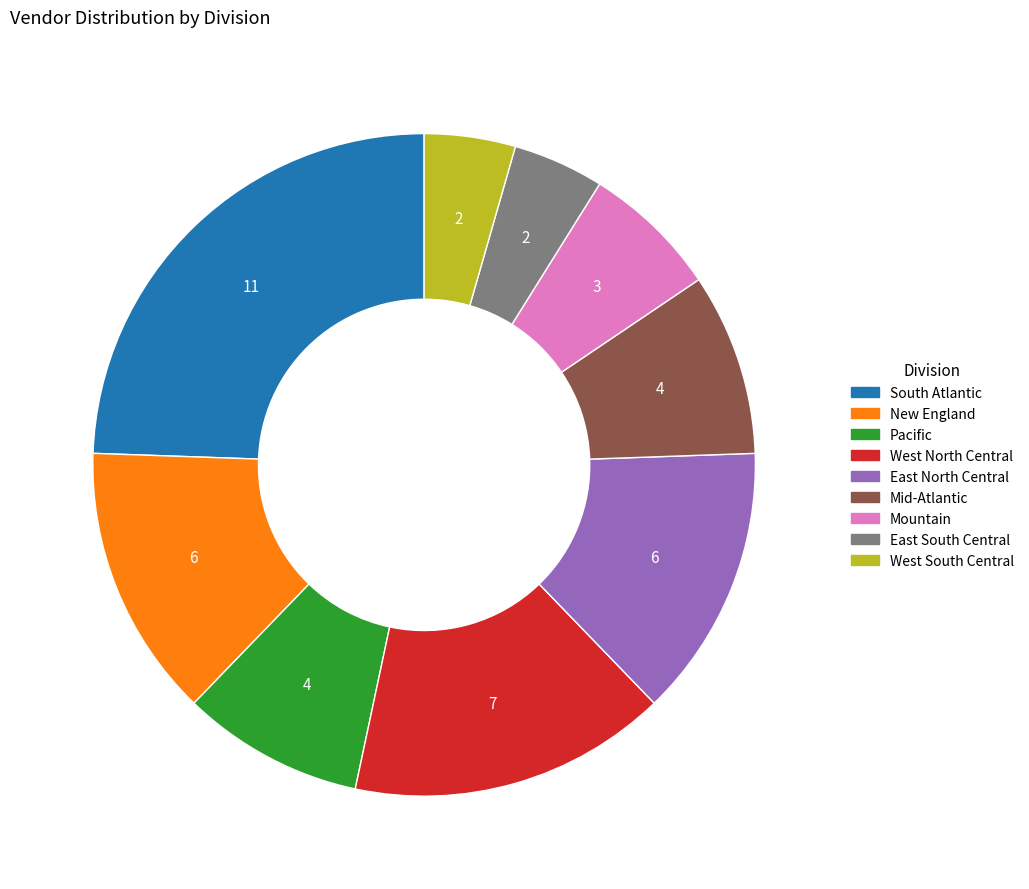

Between Mid-Atlantic and East North Central, which is larger?

East North Central